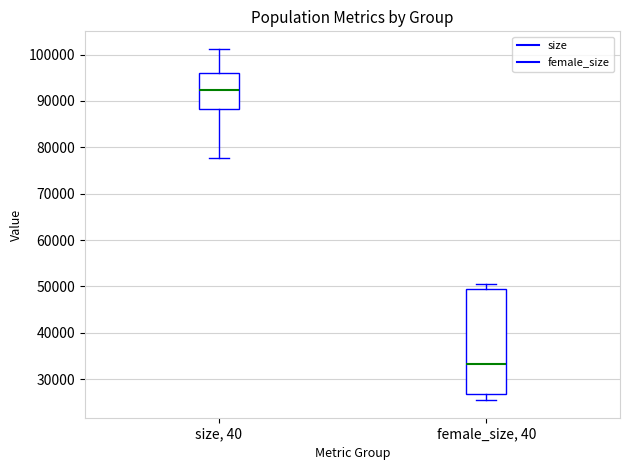

Reading left to right, read every box against the y-axis: the position of its median line, the range the box covers, and the ends of its whiskers. The values are not printed on the chart, so give them approximately, as read against the axis.

size, 40: median 92000, box 88000 to 96000, whiskers 78000 to 101000
female_size, 40: median 33000, box 27000 to 49000, whiskers 25000 to 50000